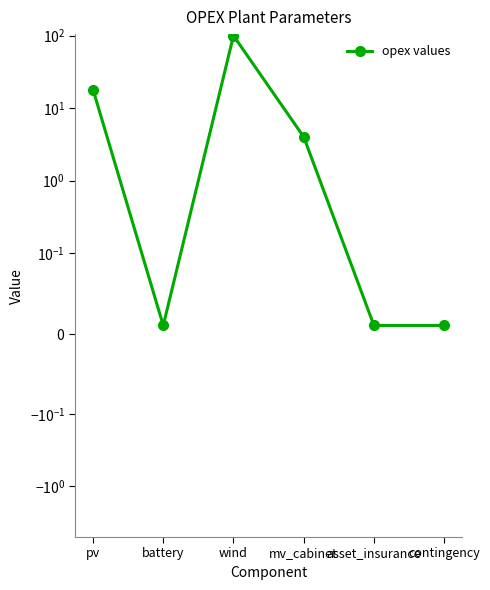

Reading left to right, transcribe all the data shown in this chart.

18.0	0.0	100.0	4.0	0.0	0.0